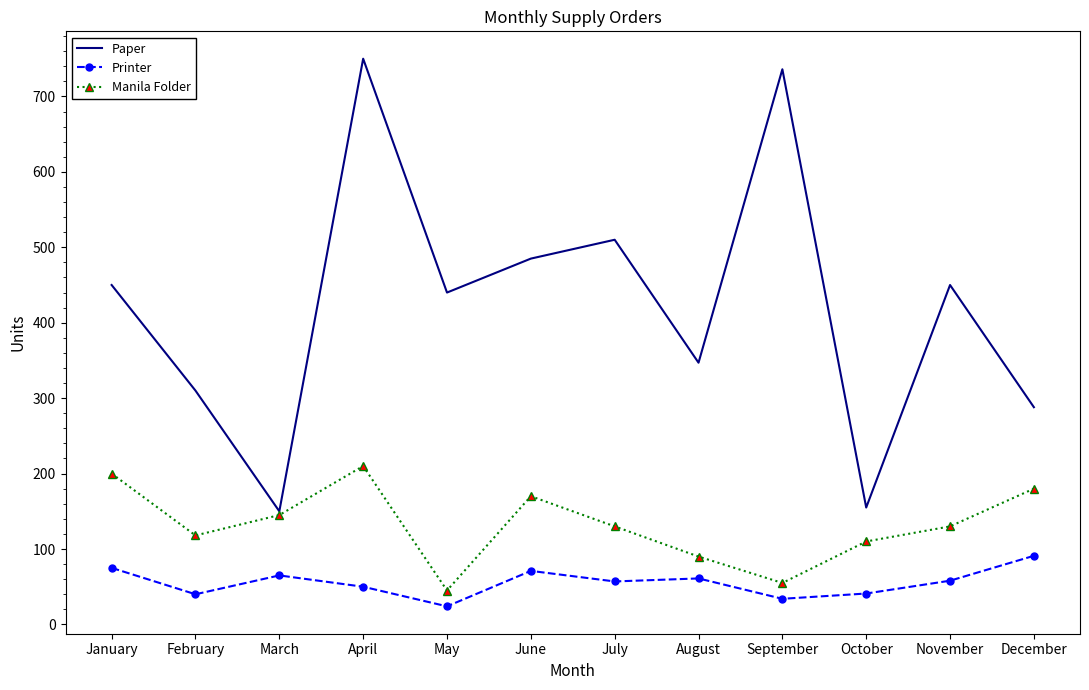

The Paper series shows 107 at May. True or false?

False